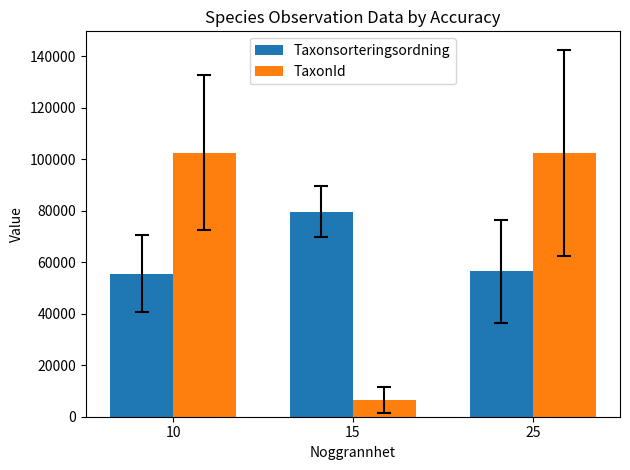

How many categories are shown in the chart?

3